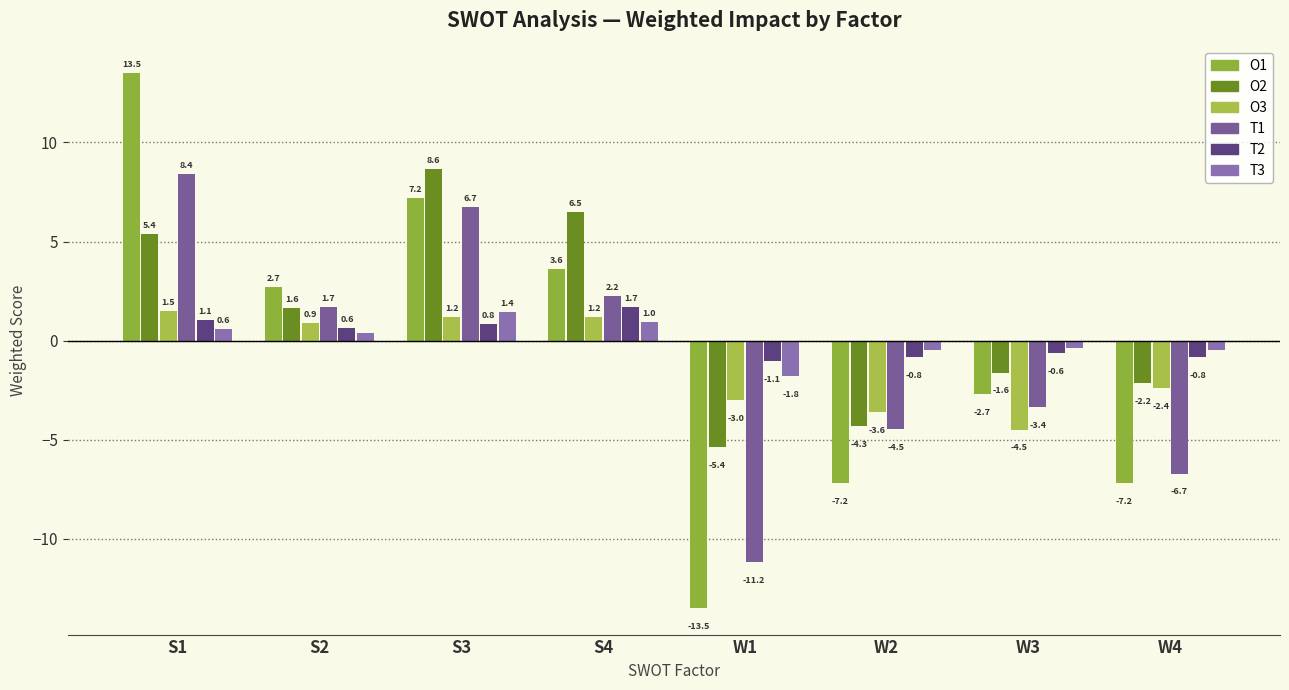

What is the difference between the O1 values at S1 and S2?

10.8